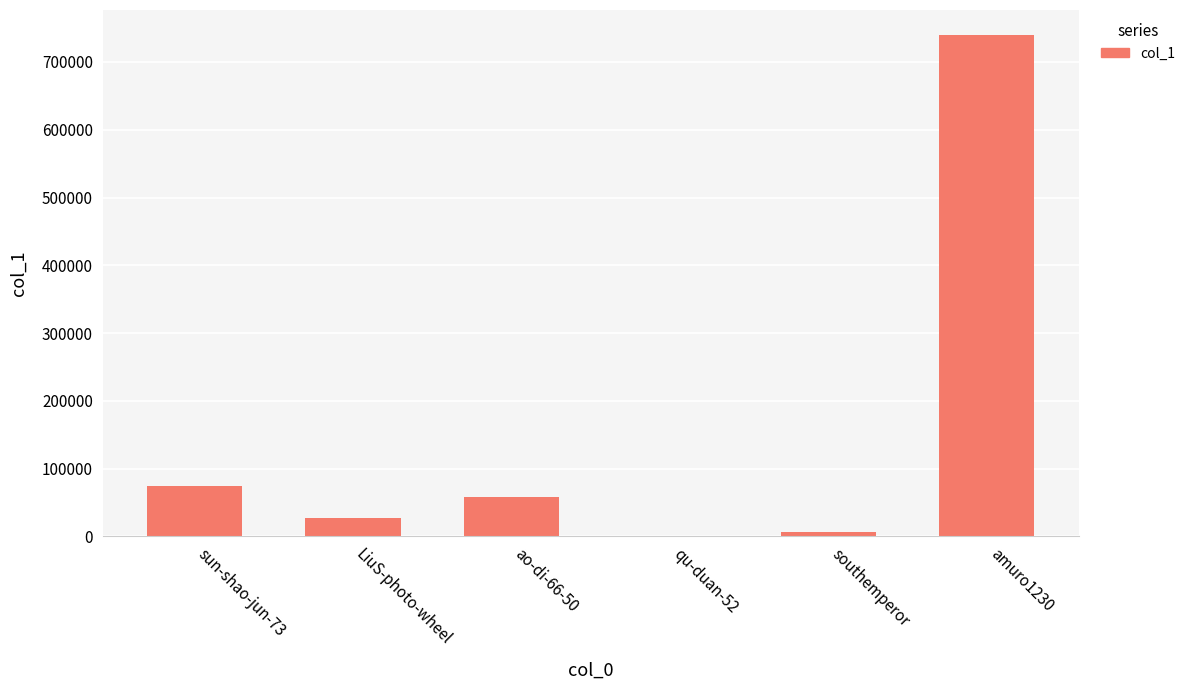

Which has a higher value, southemperor or LiuS-photo-wheel?

LiuS-photo-wheel